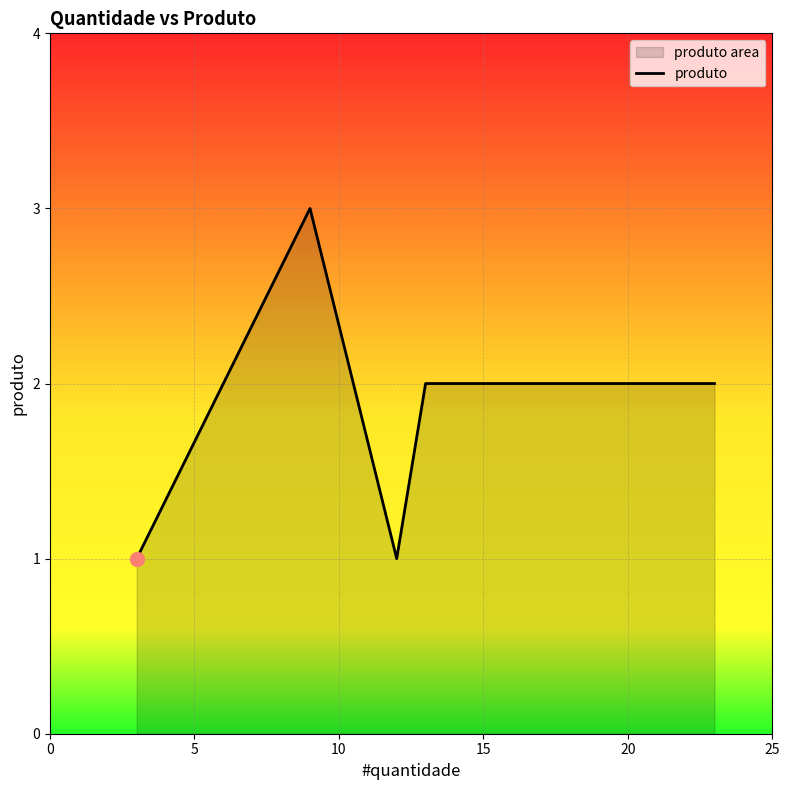

True or false: there are more than 1 points higher than both neighbors.

False